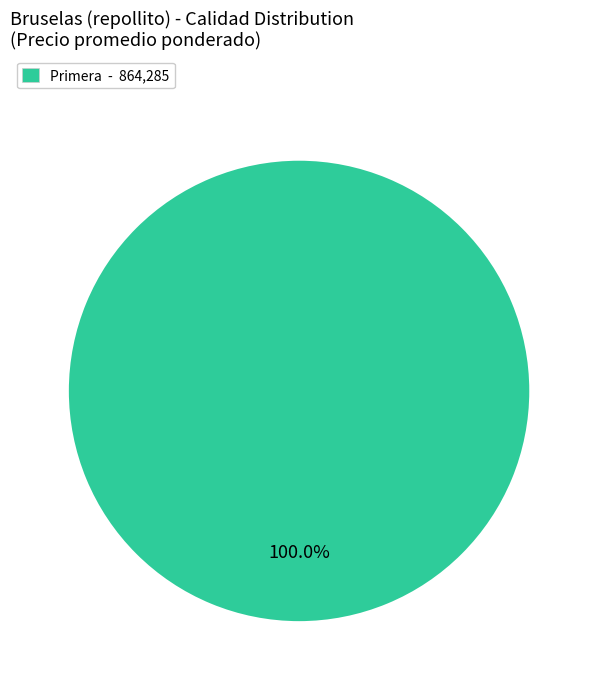

Rank the categories by value from lowest to highest.

Primera